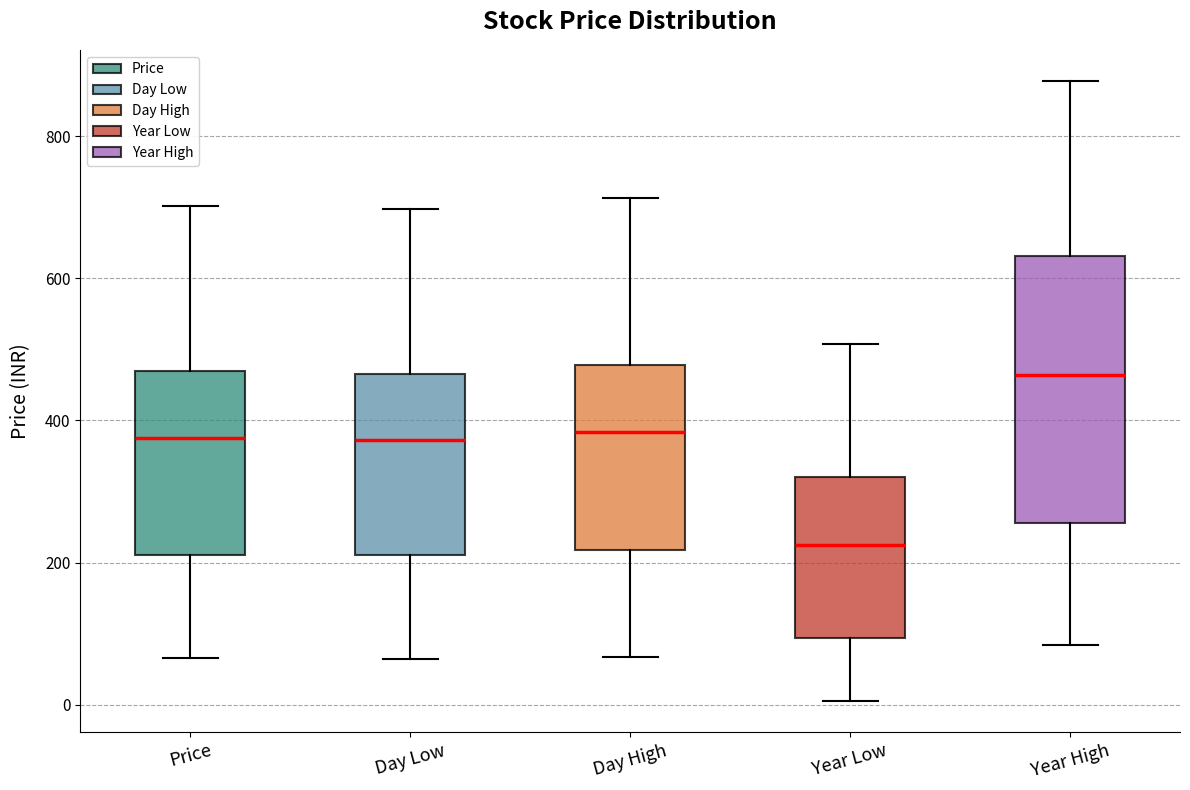

Where is the upper edge of the box for Price on the y-axis? The values are not printed on the chart, so give them approximately, as read against the axis.

480